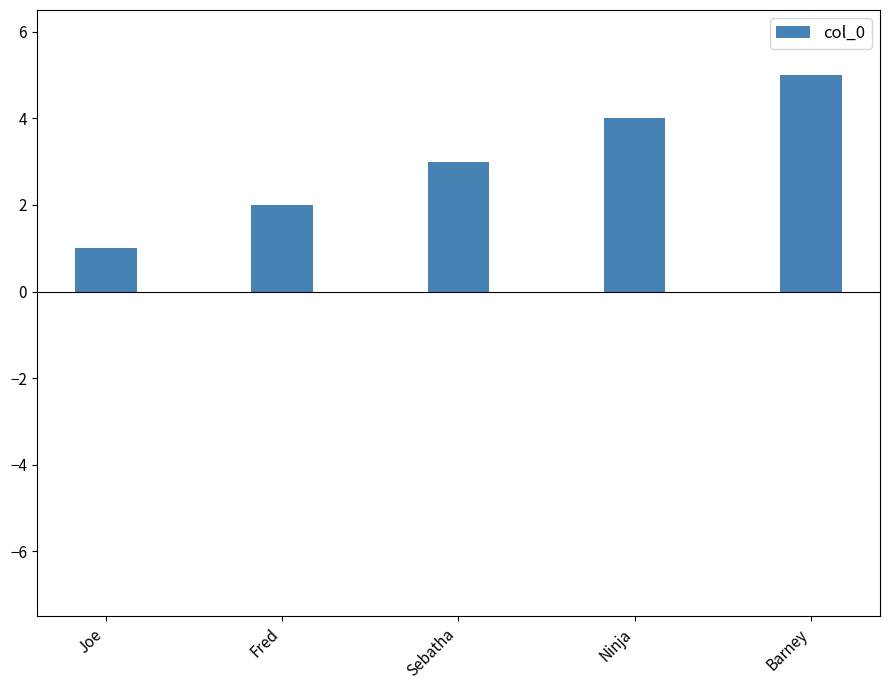

The value at Ninja is 1. True or false?

False